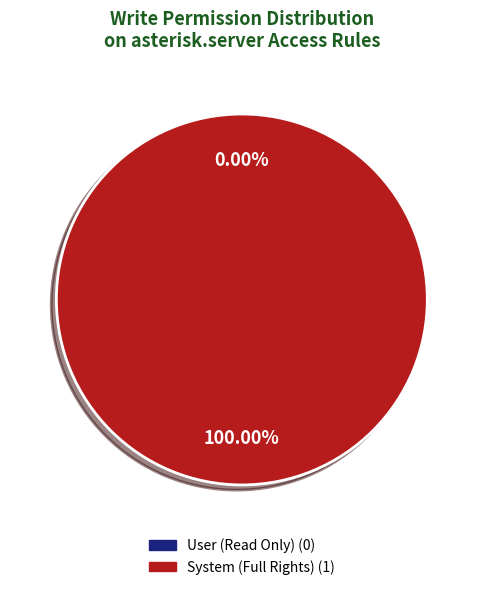

What percentage do ir_model_access_asterisk_server_user and ir_model_access_asterisk_server_system together represent?

100.0%